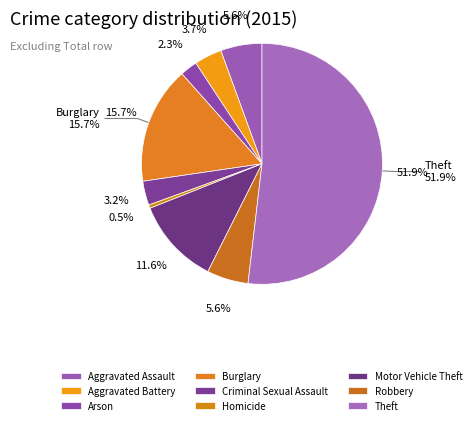

To the nearest percent, what is the difference between the largest and smallest slice percentages?

51%